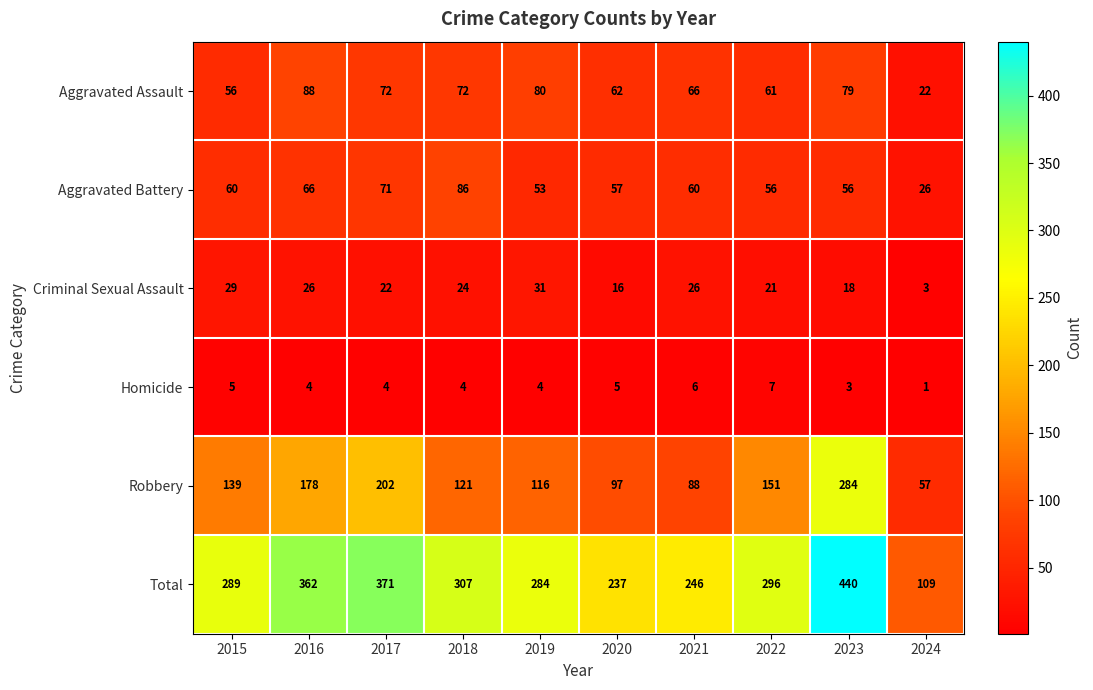

What is the lowest value of the Aggravated Assault series?

22